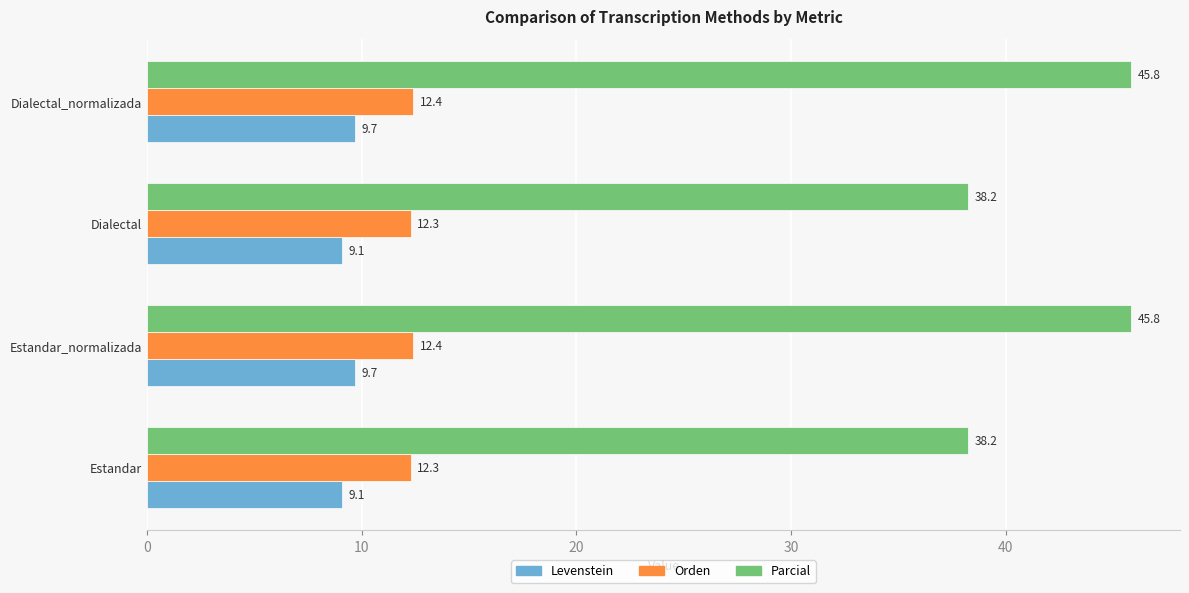

The Orden series shows 12.4 at Estandar_normalizada. True or false?

True